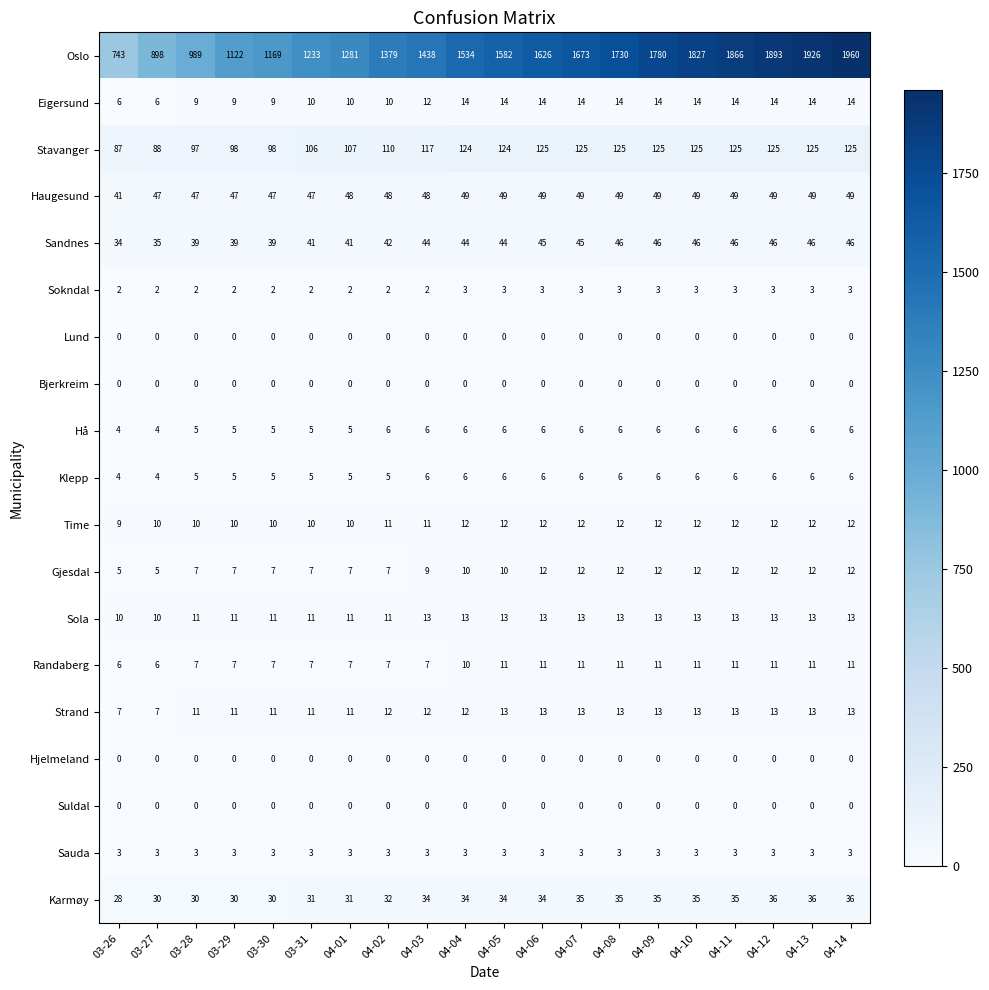

What is the spread (max minus min) of values at 04-05?

1582